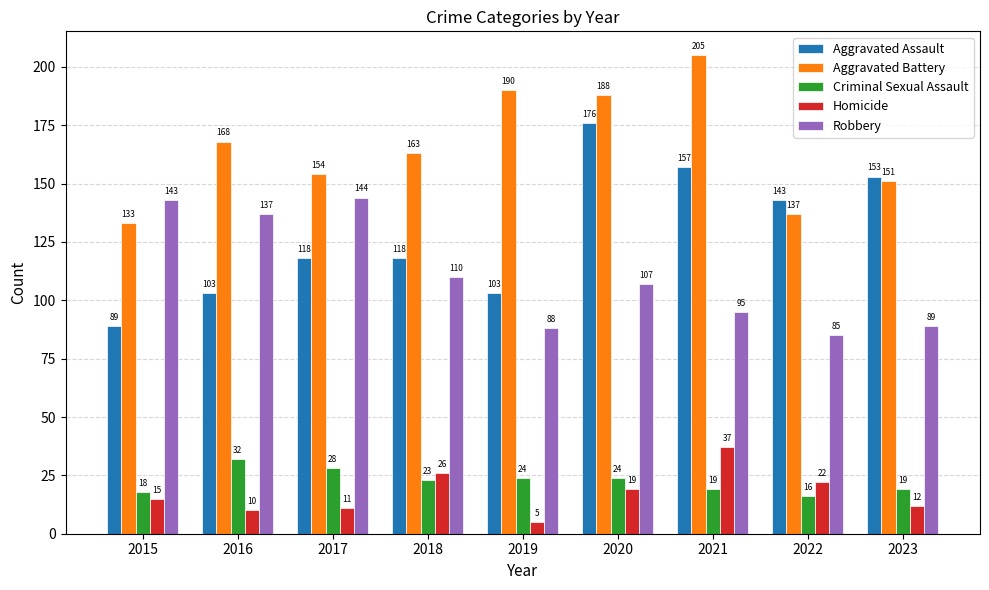

Count the number of categories in the chart.

9